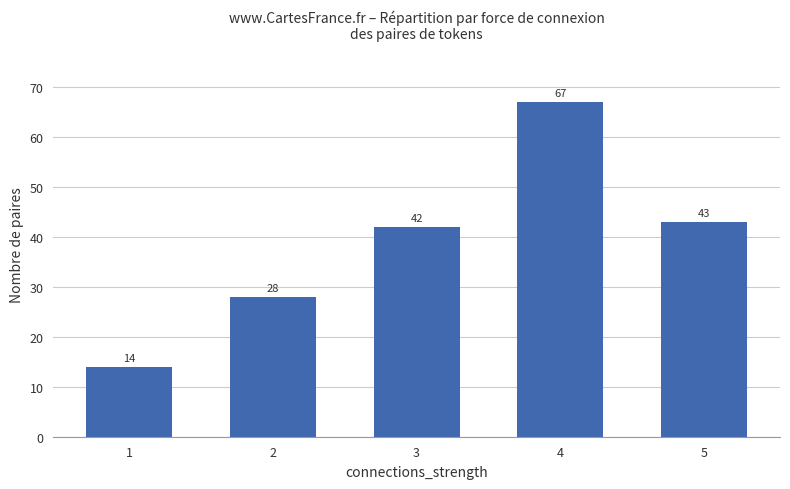

What is the greatest value displayed?

67